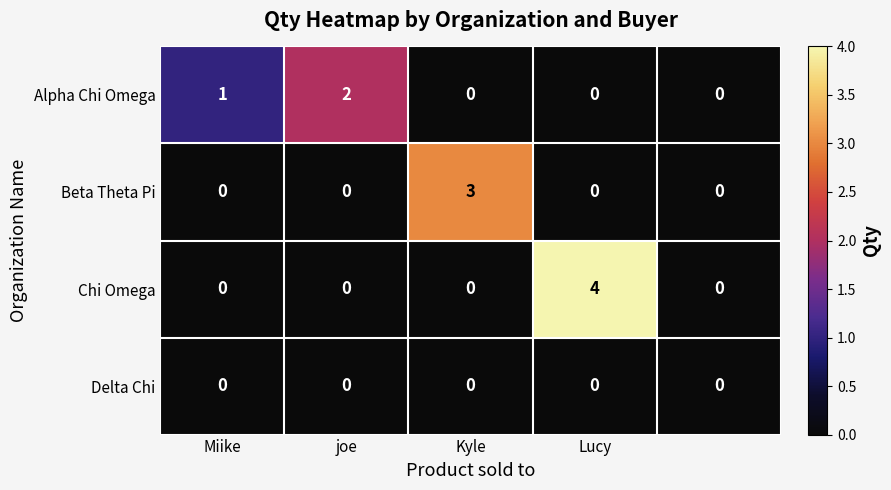

Which series has the largest total across all categories?

Chi Omega